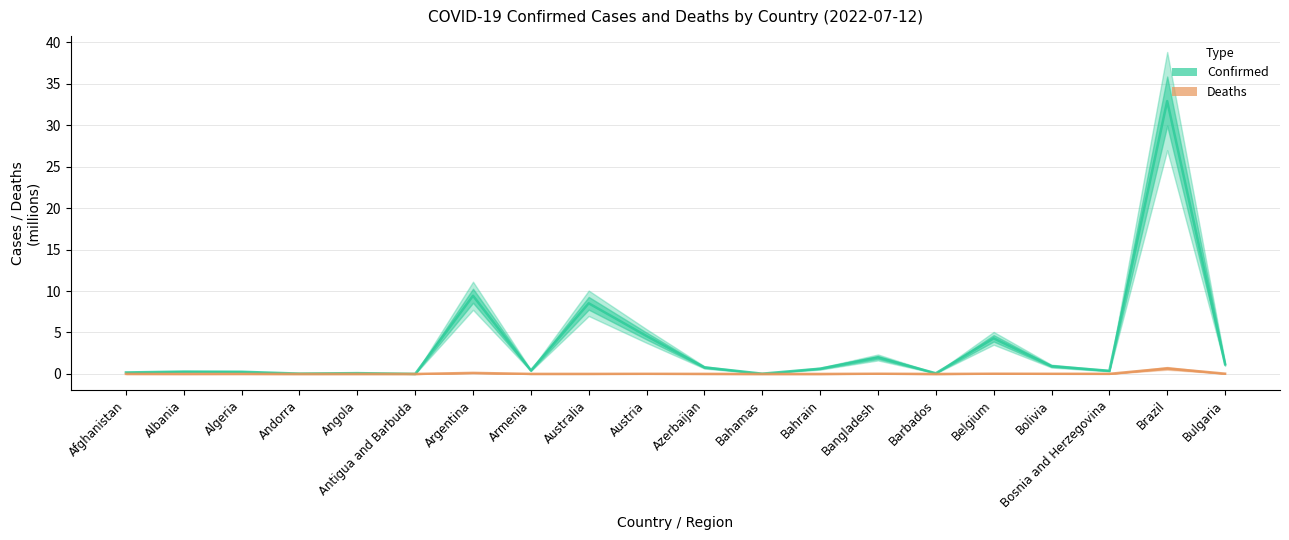

At Bahamas, list the series in order from largest to smallest.

Confirmed (millions), Deaths (millions)